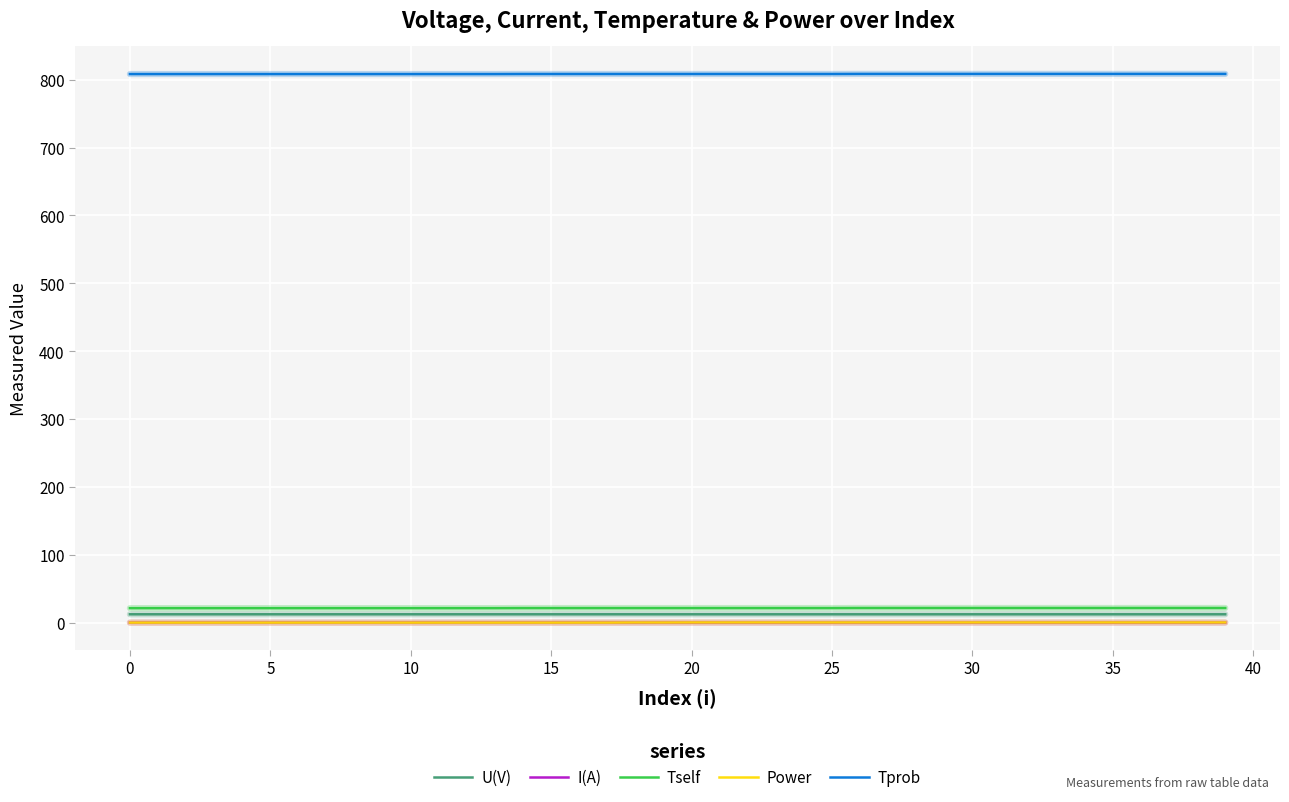

Does the chart have visible grid lines?

Yes